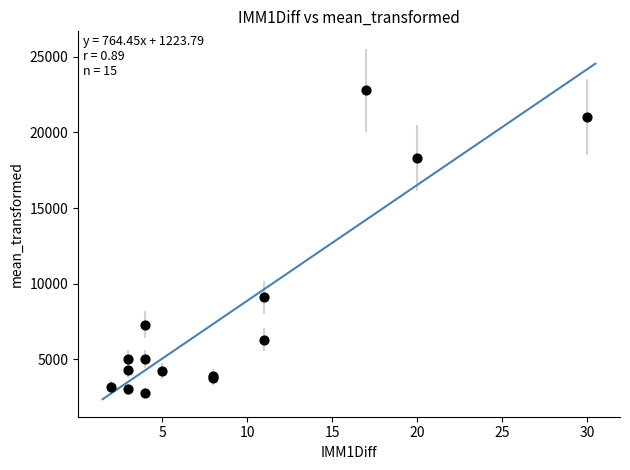

What Y value in the scatter plot is closest to 12783?

9099.5